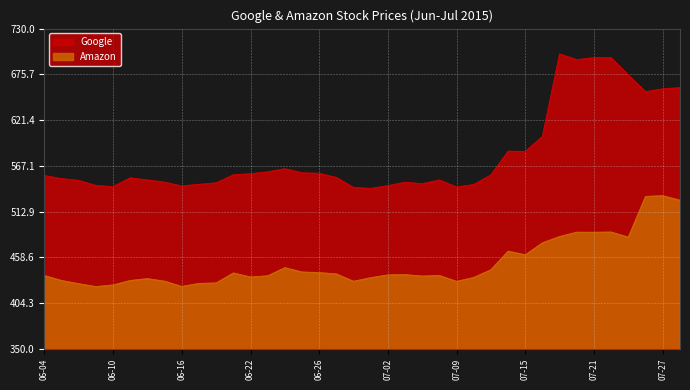

The Amazon series shows 152.1 at 2015-07-24. True or false?

False